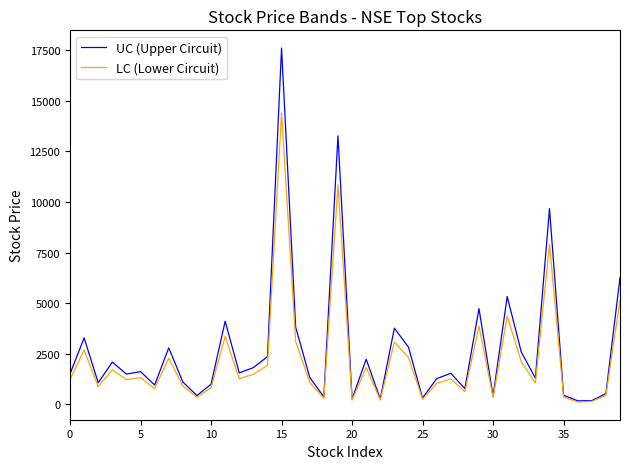

How many values in the UC (Upper Circuit) series are below 1540?

20